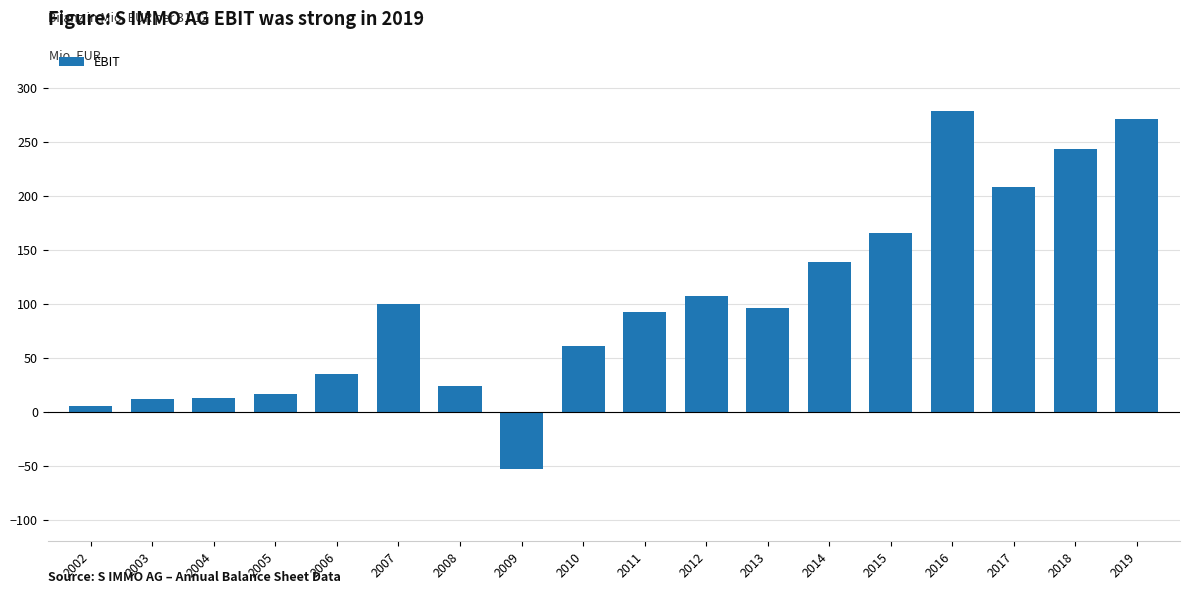

What is the greatest value displayed?

278.7